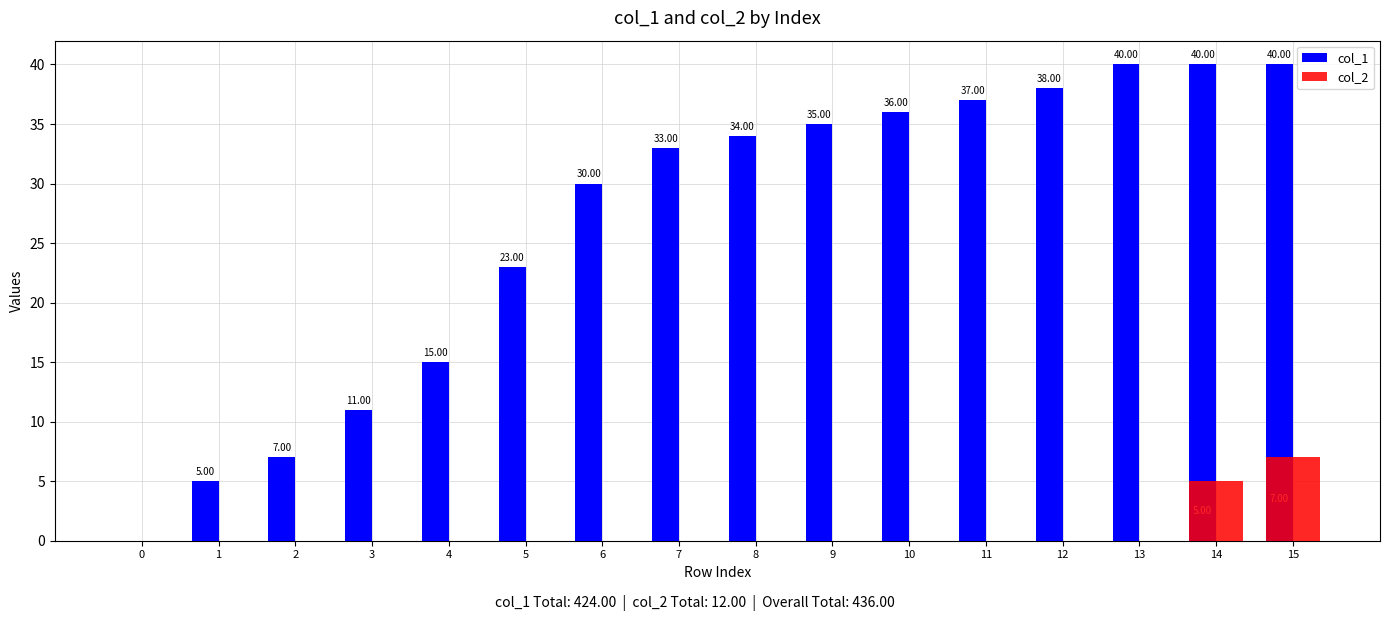

At how many categories does at least one series exceed 18?

11